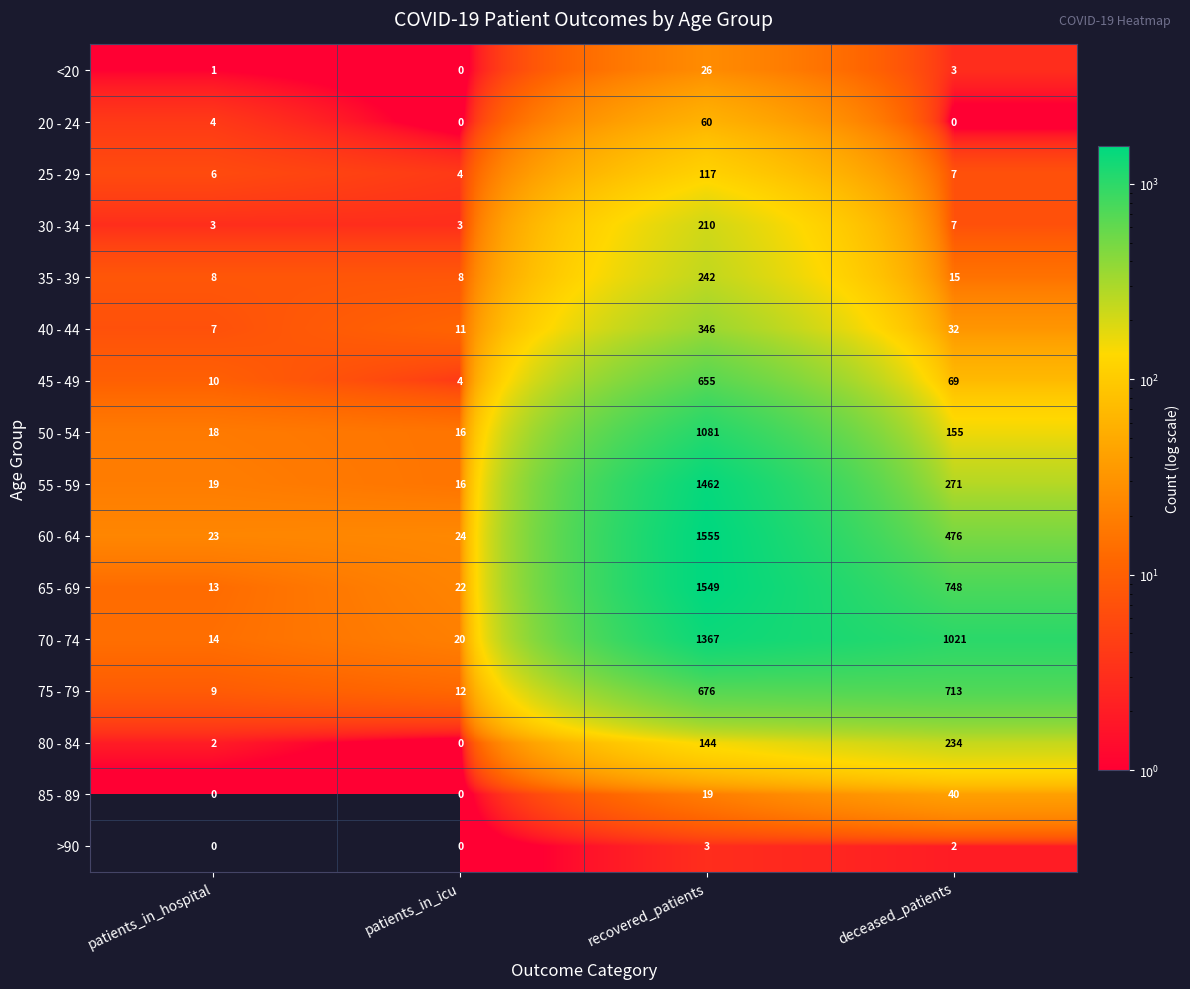

What is the average value of the 50 - 54 series?

318